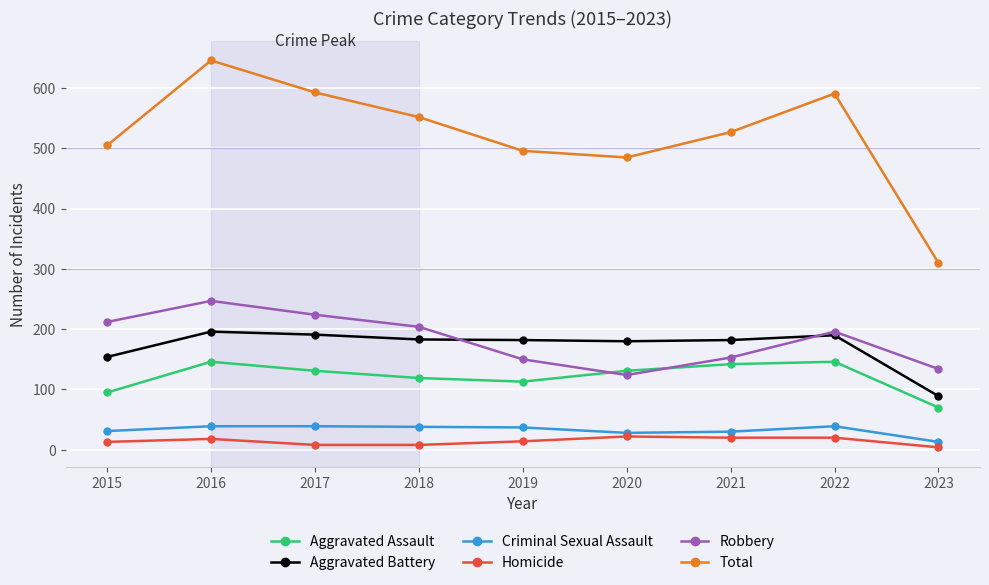

True or false: Homicide has more than 0 points higher than both neighbors.

True